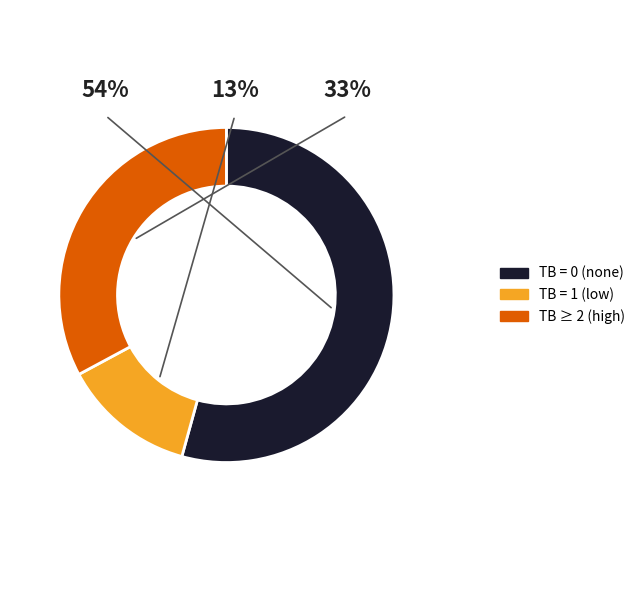

Which slice represents more than half of the pie?

TB=0